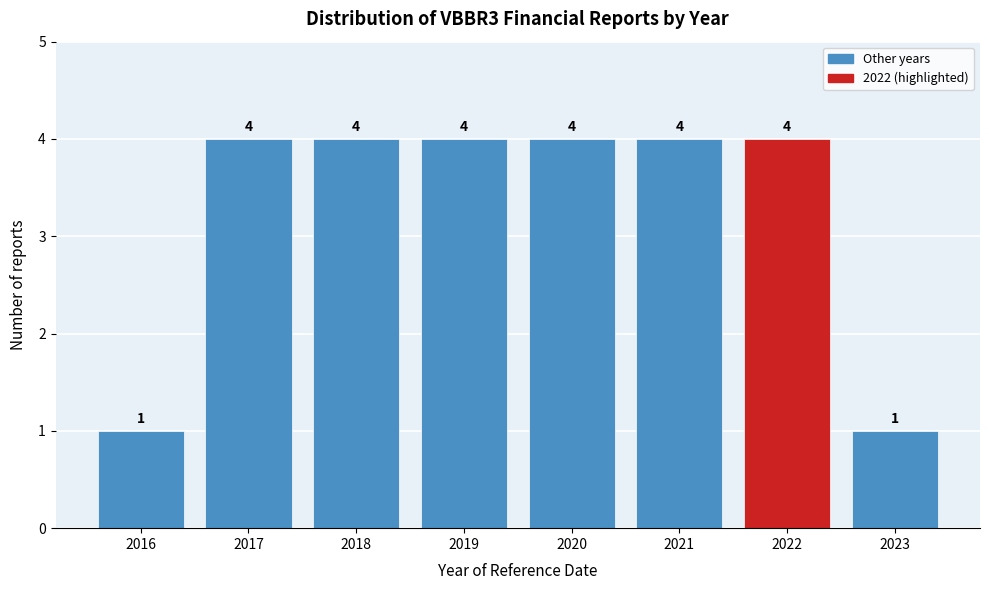

Reading right to left, what are all the values shown in this chart?

1	4	4	4	4	4	4	1